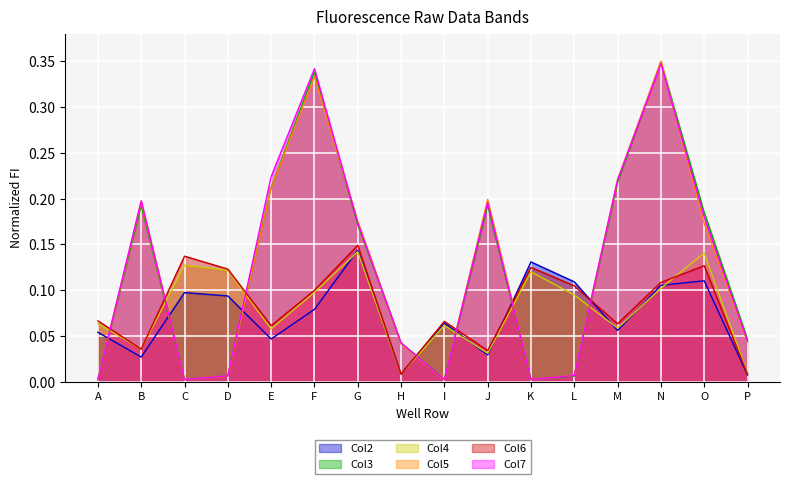

The value of Col4 at P is 0.0. True or false?

False